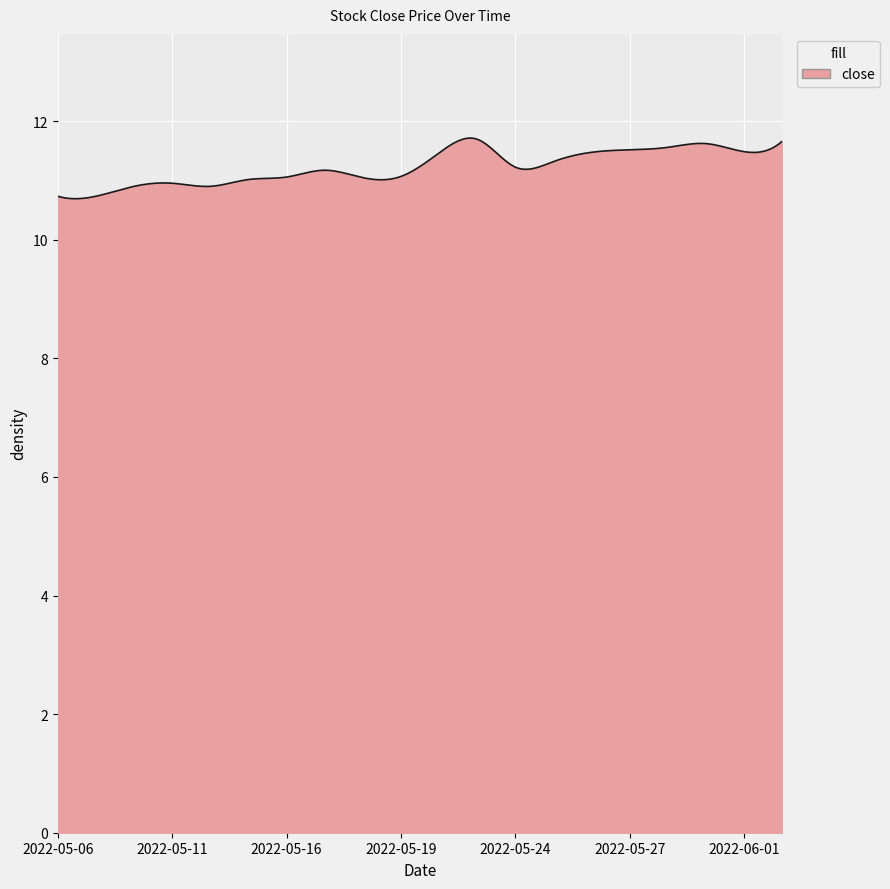

True or false: there are more than 1 points higher than both neighbors.

True